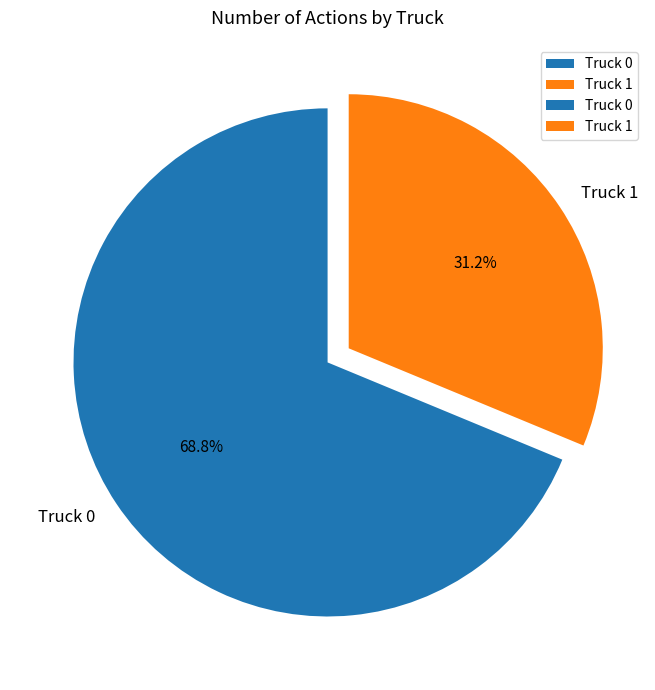

Is it true that Truck 1 is 23% of the pie?

False